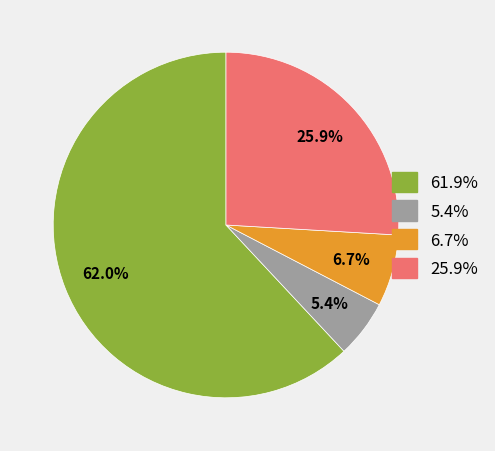

To the nearest percent, what is the difference between the largest and smallest slice percentages?

57%